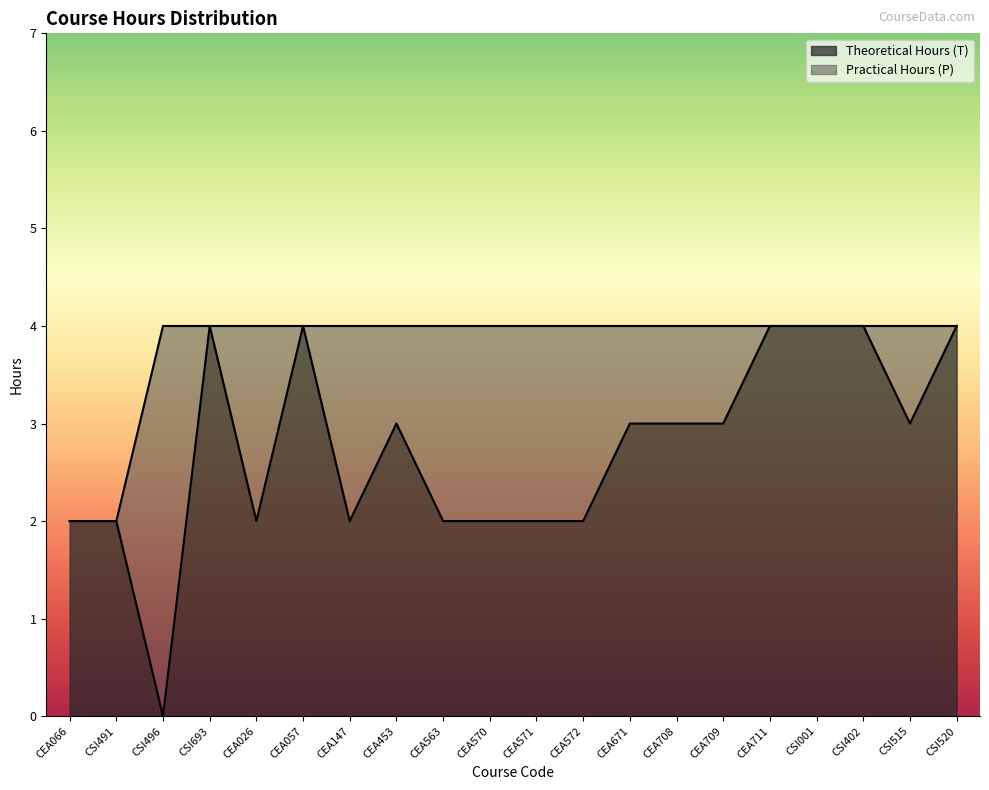

What is the sum of all values?

55